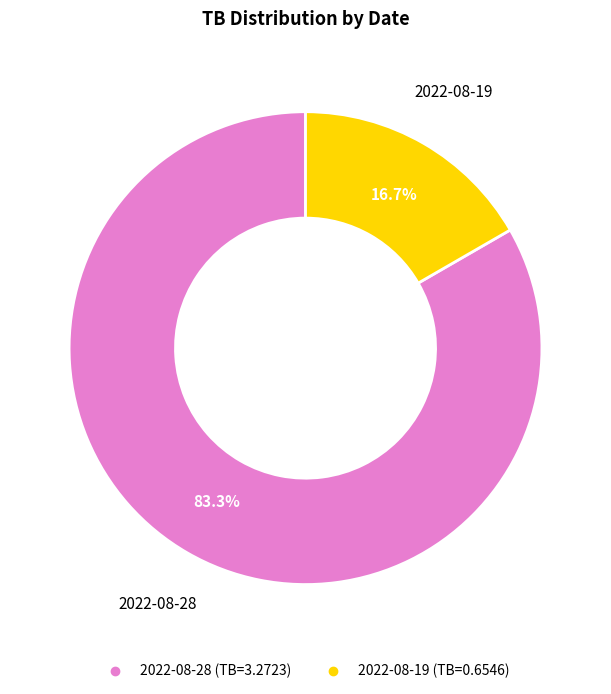

To the nearest percent, what is the difference between the largest and smallest slice percentages?

67%